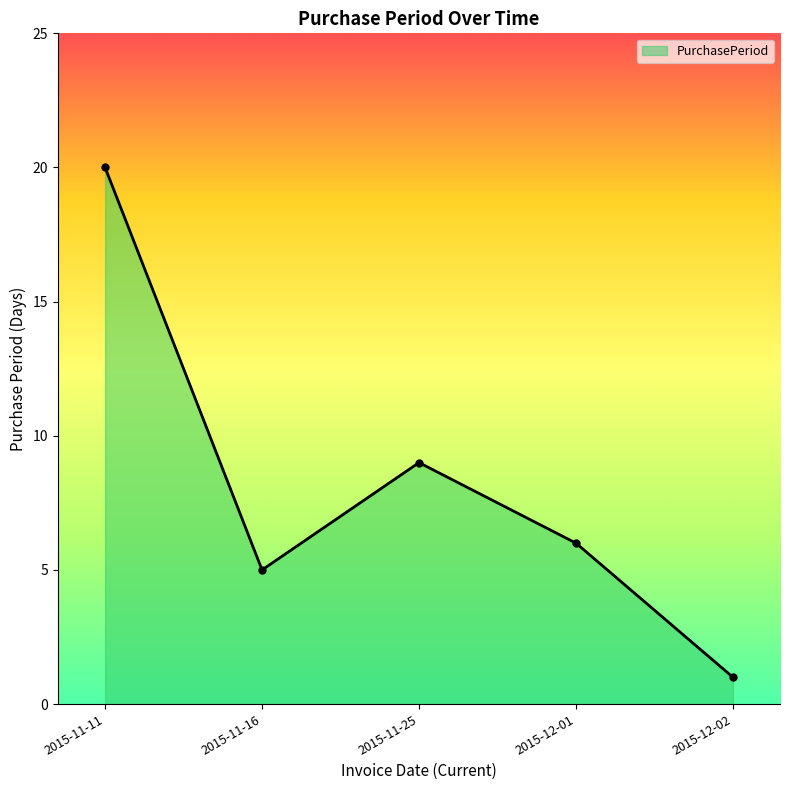

What is the label of the 5th point from the right?

2015-11-11